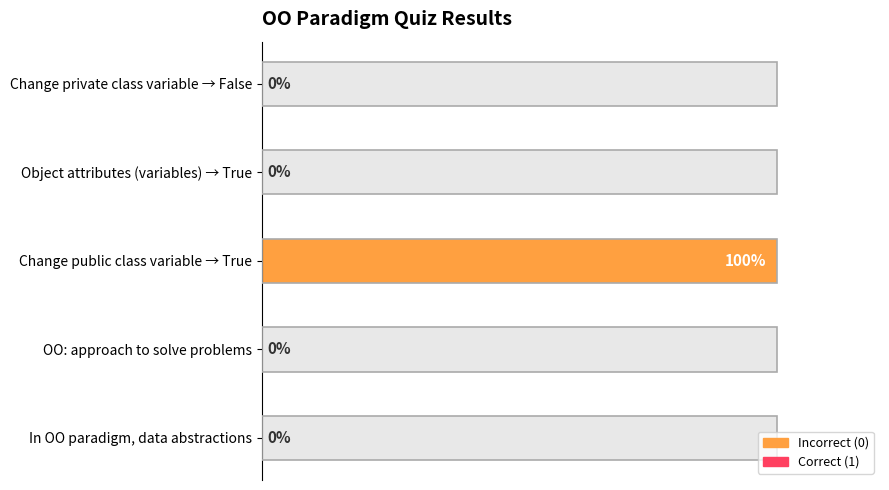

Reading left to right, list all the values displayed in this chart.

0	0	1	0	0